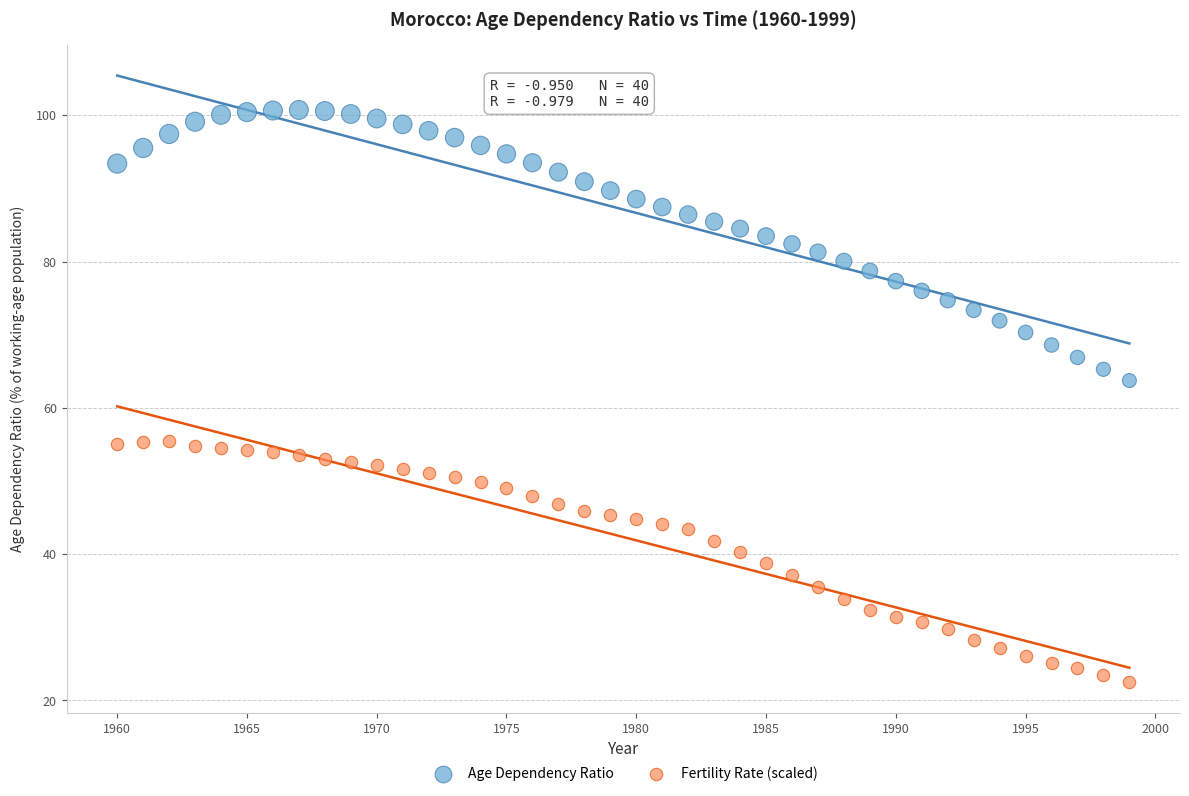

Which series contains the highest Y value?

Age Dependency Ratio